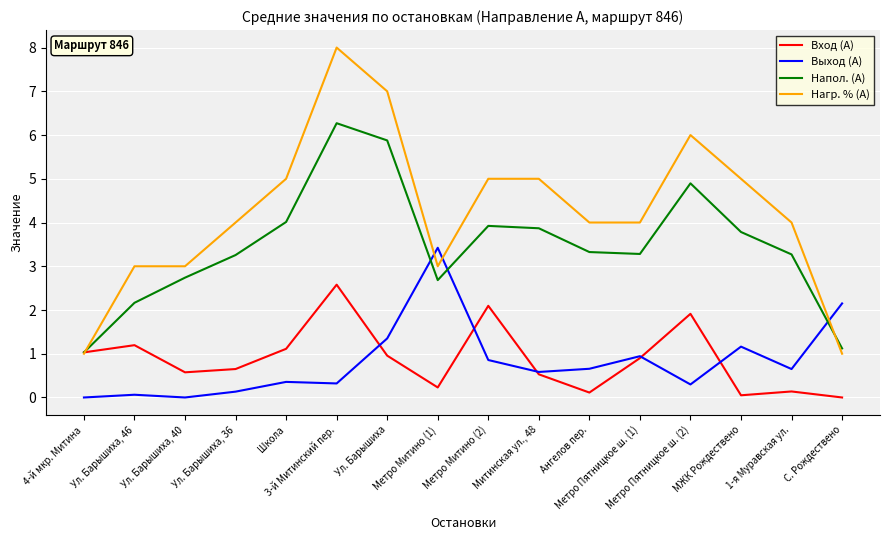

At which category does Вход (А) reach its first local peak?

Ул. Барышиха, 46